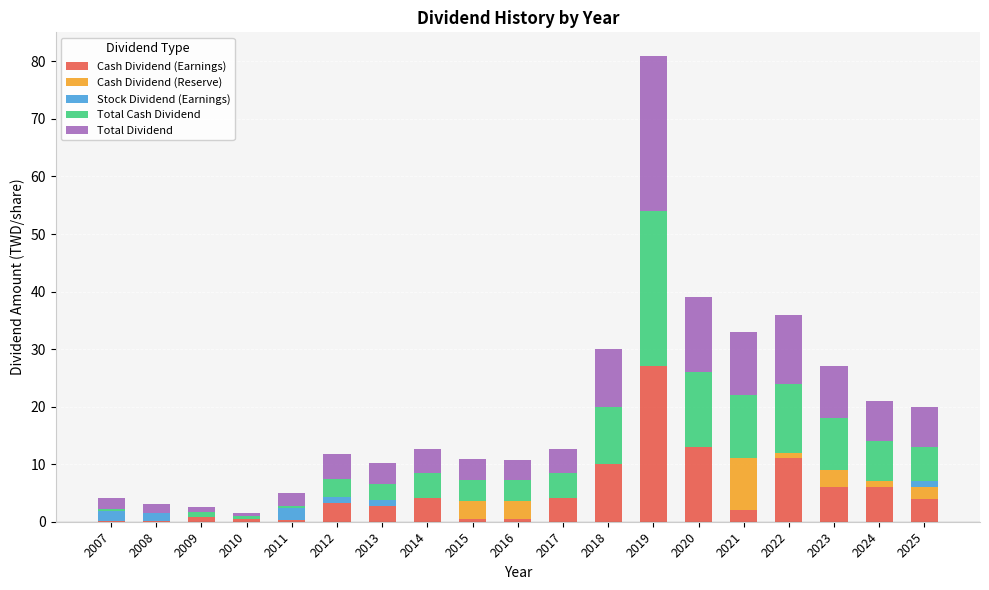

At which category is the sum across all series the highest?

2019